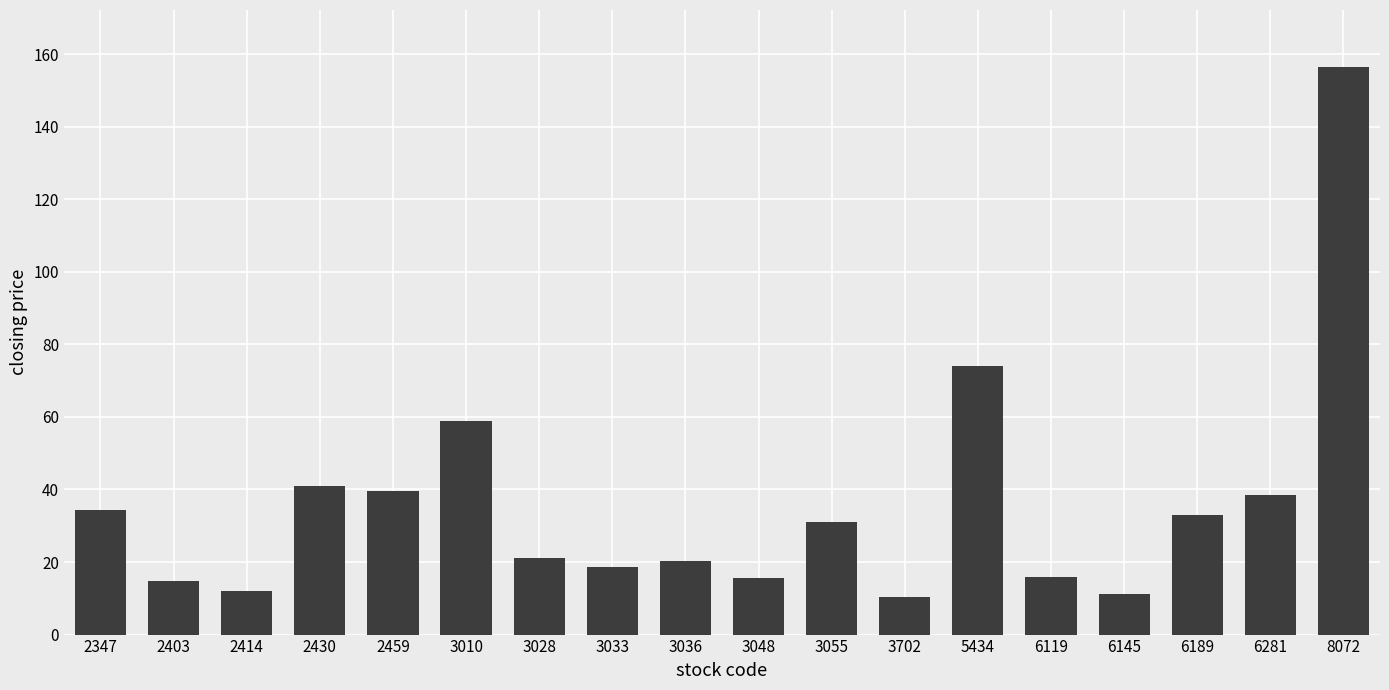

What is the value of the 6th bar from the left?

58.8